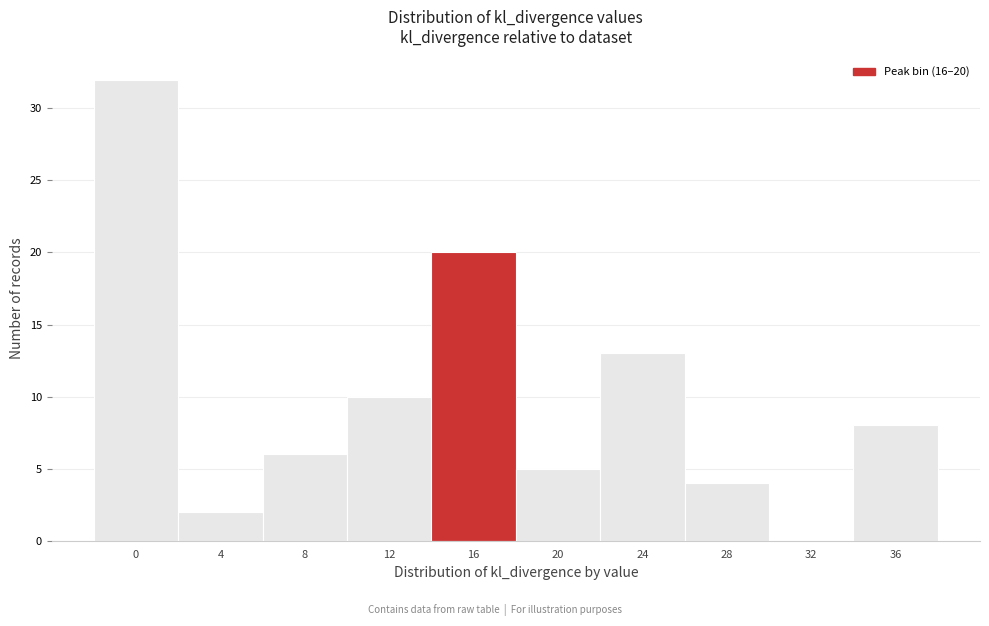

Reading left to right, extract all data points from this chart.

0=32	4=2	8=6	12=10	16=20	20=5	24=13	28=4	32=0	36=8